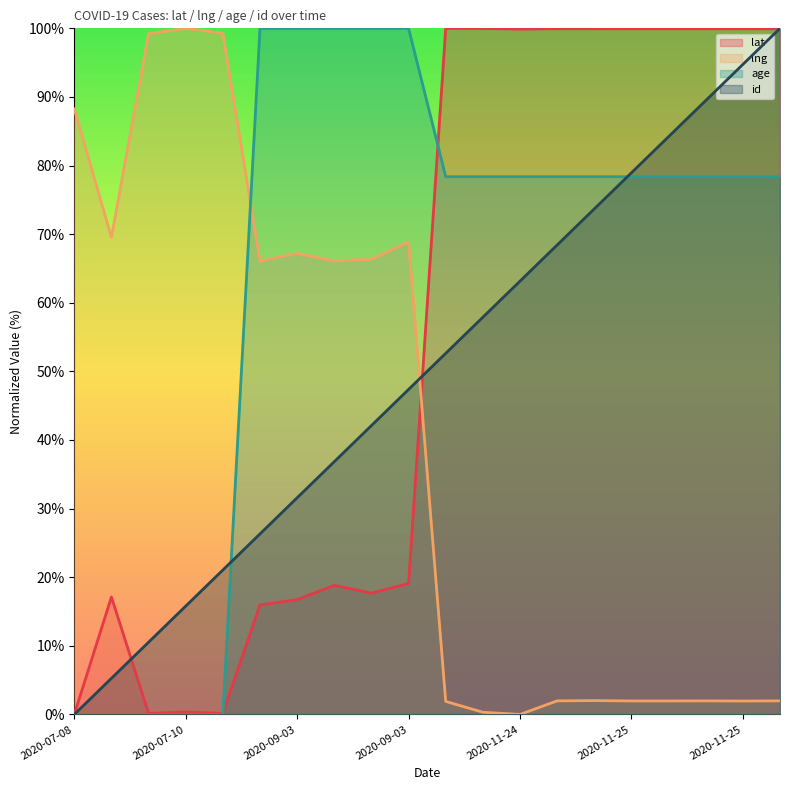

How many values in the age series are below 78?

5